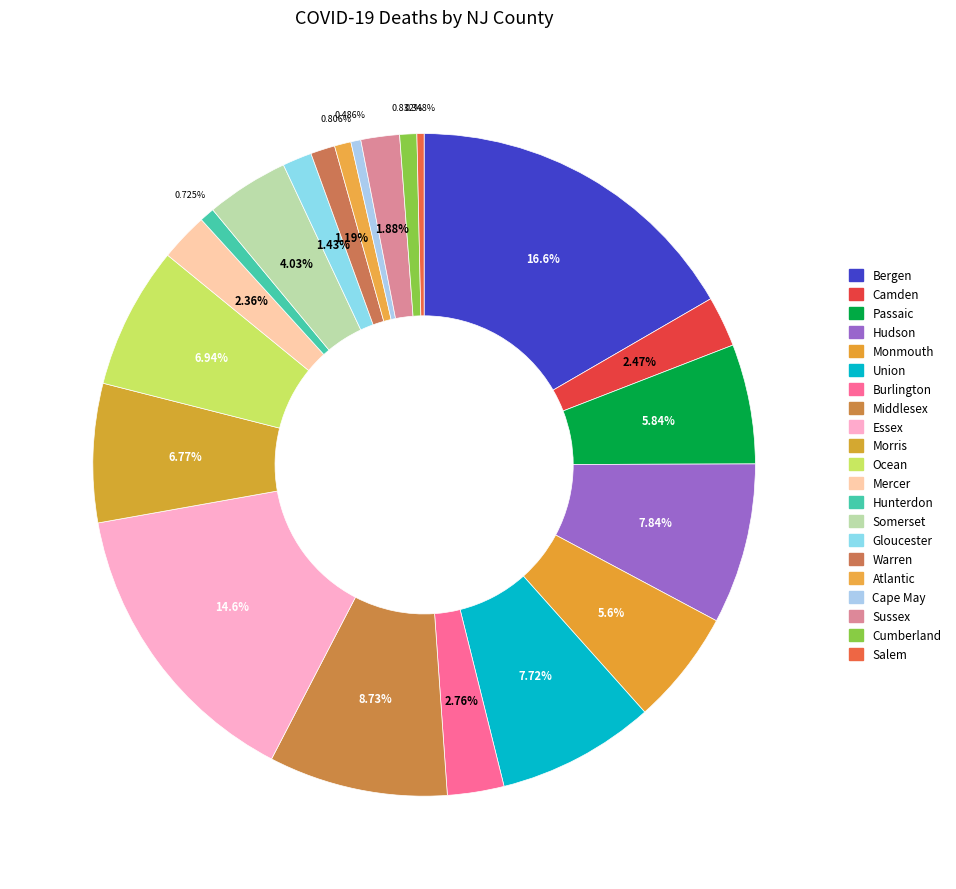

What is the ratio of the value at Sussex to the value at Somerset?

0.5